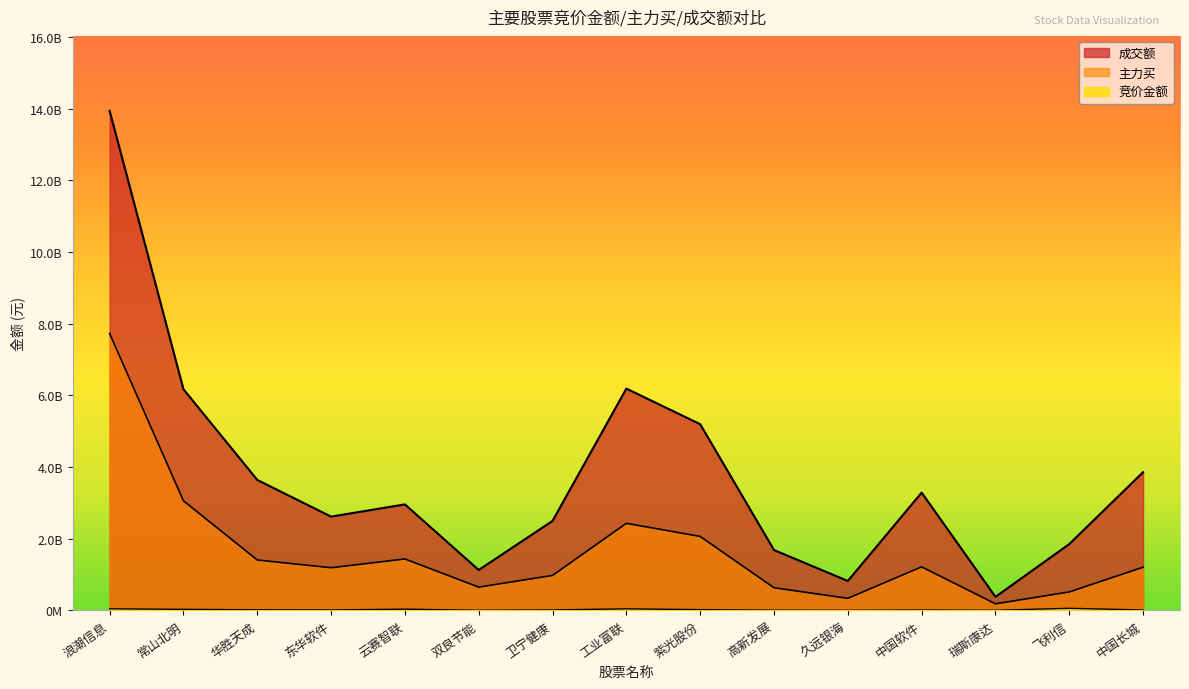

At how many categories does at least one series exceed 13675108999?

1